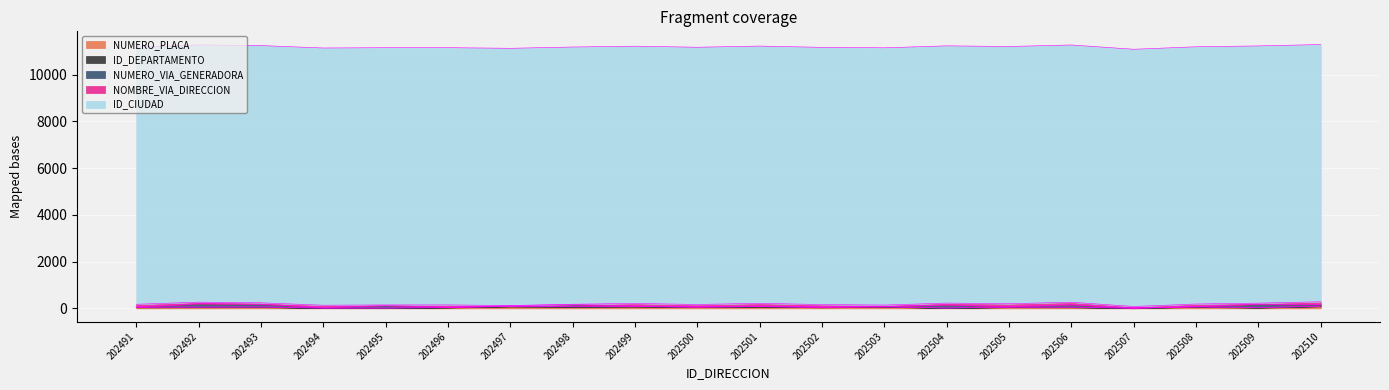

Which series changed the most between 202500 and 202505?

NUMERO_VIA_GENERADORA